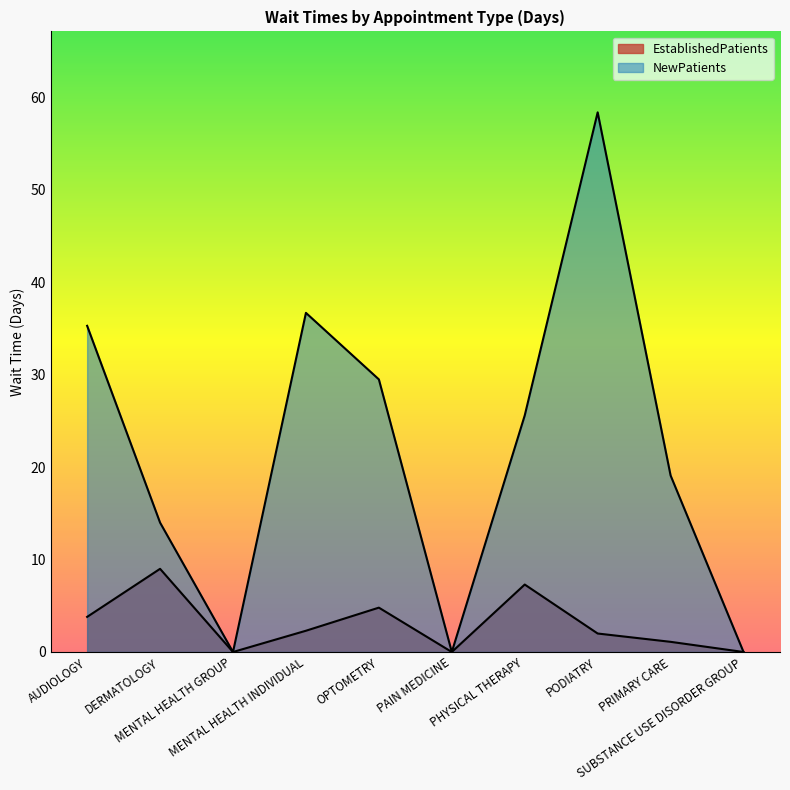

How many lines are shown in the chart?

2